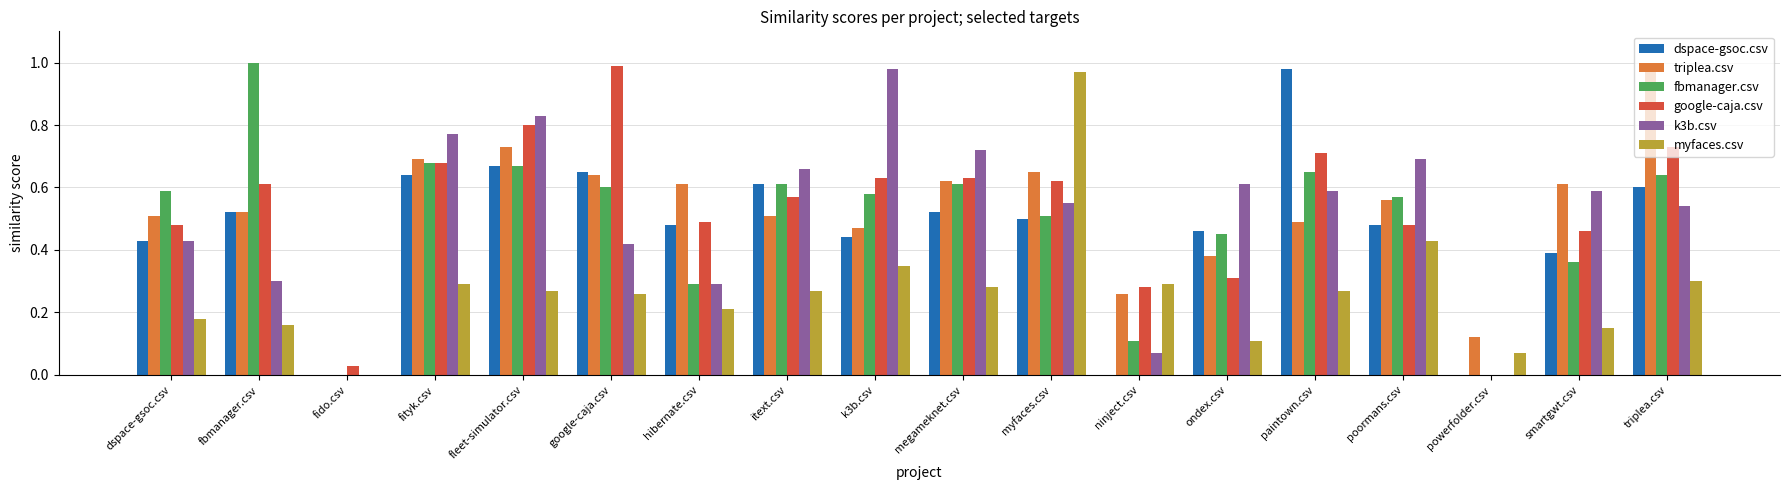

What is the sum of the triplea.csv values at k3b.csv and megameknet.csv?

1.1